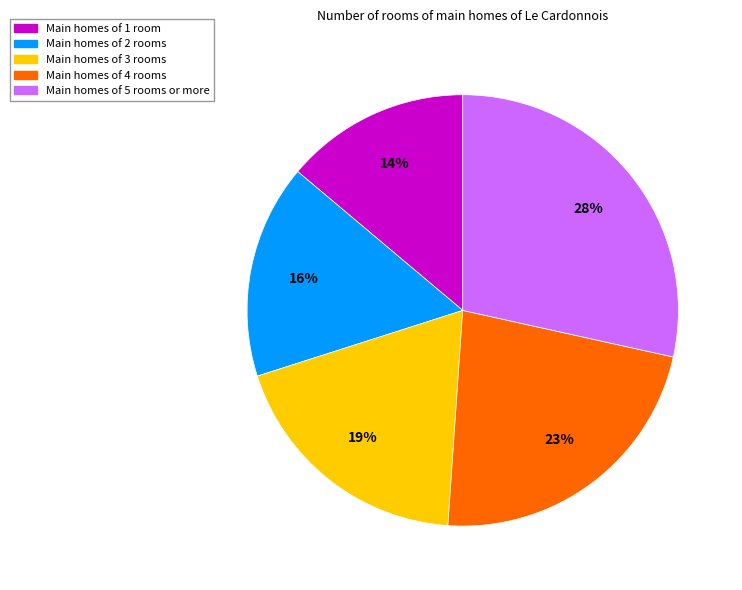

To the nearest percent, what is the average slice percentage?

20%